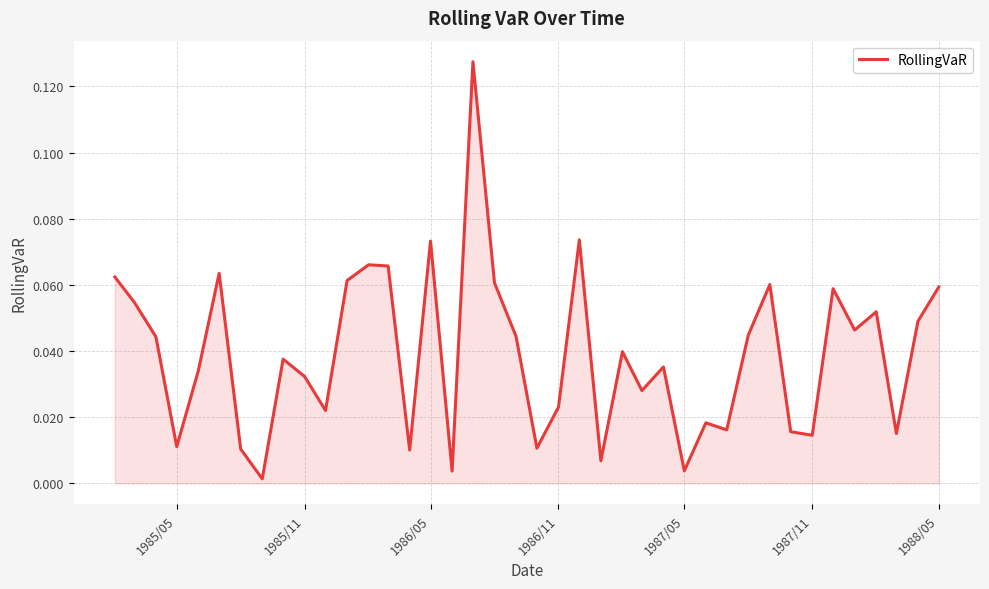

How many lines are shown in the chart?

1